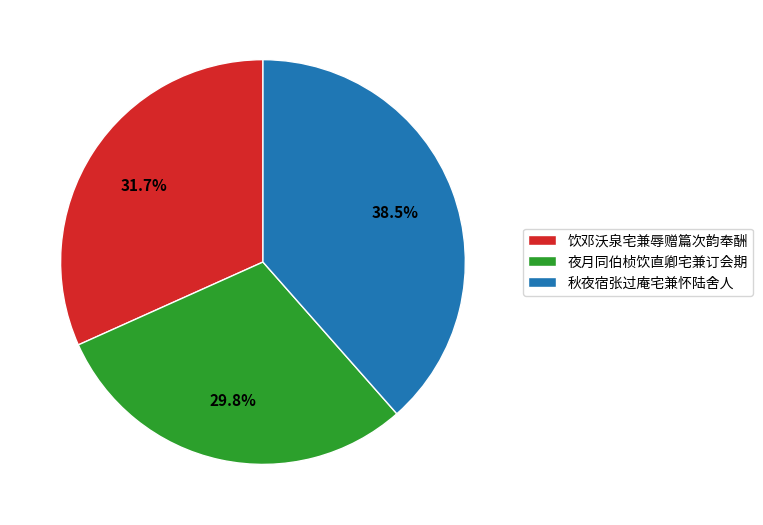

Which has a higher value, 夜月同伯桢饮直卿宅兼订会期 or 秋夜宿张过庵宅兼怀陆舍人?

秋夜宿张过庵宅兼怀陆舍人